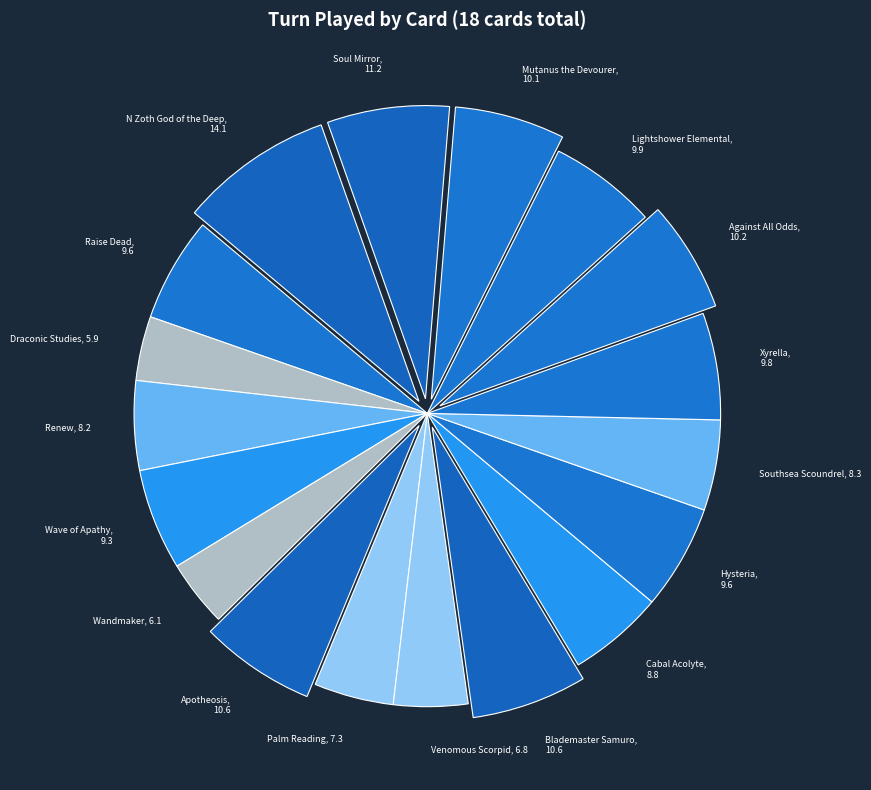

Does N Zoth God of the Deep, 14.1 account for over 50% of the chart?

No